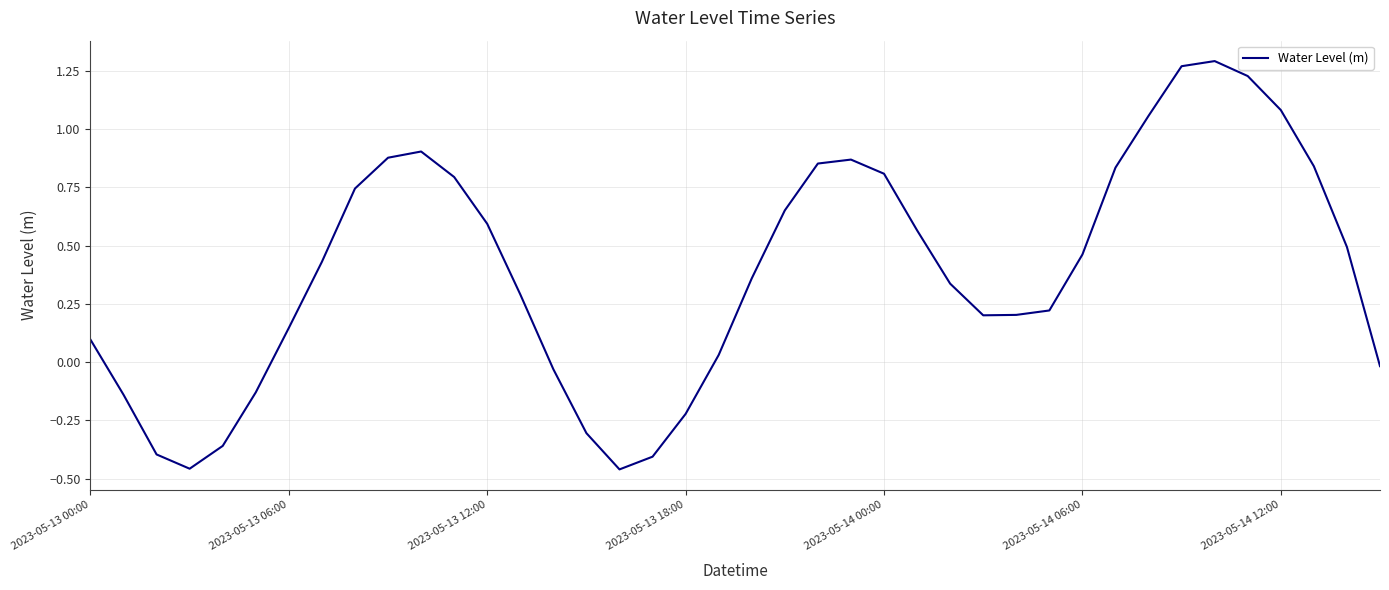

What is the difference between the maximum and minimum values?

1.8